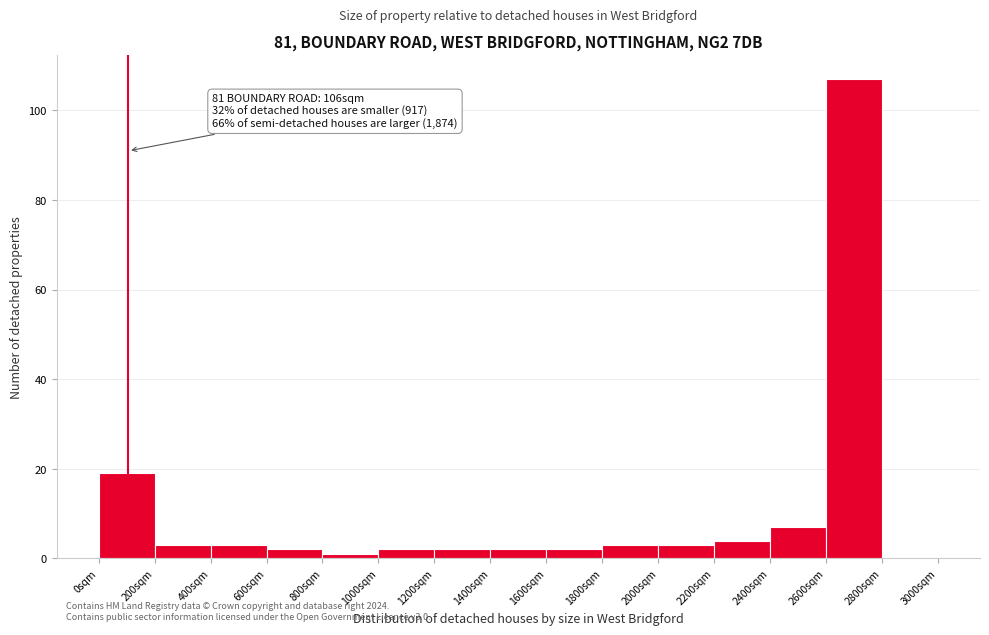

Which range on the x-axis has the tallest bar?

2600 to 2800